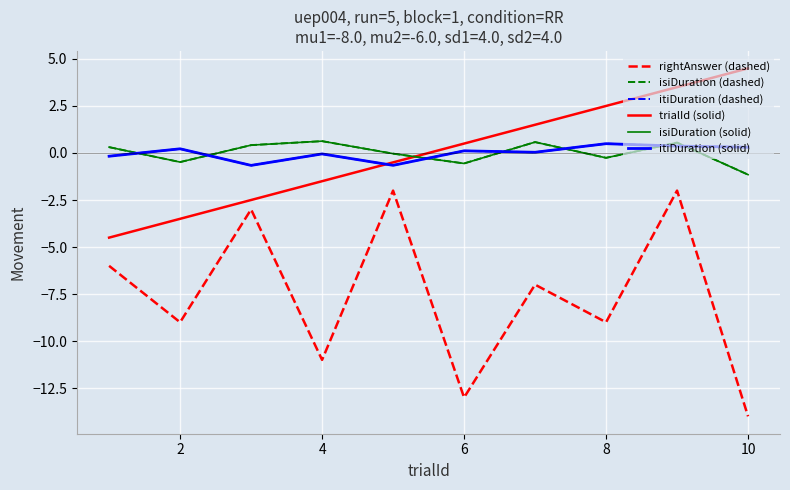

Does the chart have visible grid lines?

Yes